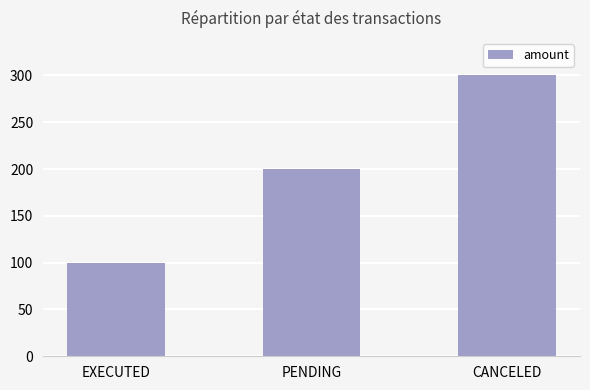

List the labels in order of value, smallest first.

EXECUTED, PENDING, CANCELED